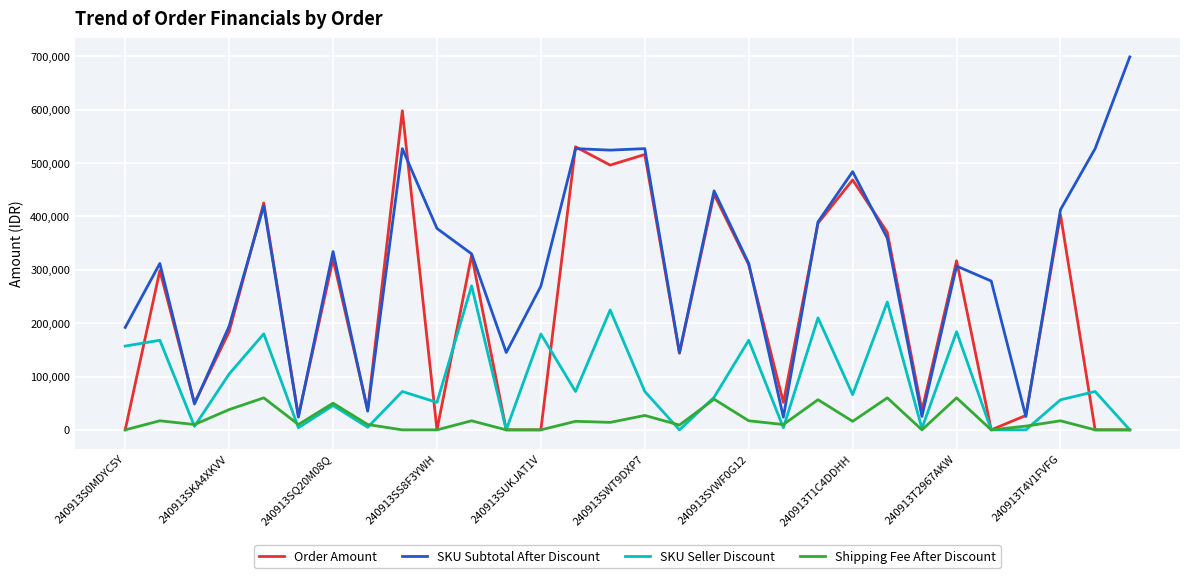

Which series has the largest total across all categories?

SKU Subtotal After Discount